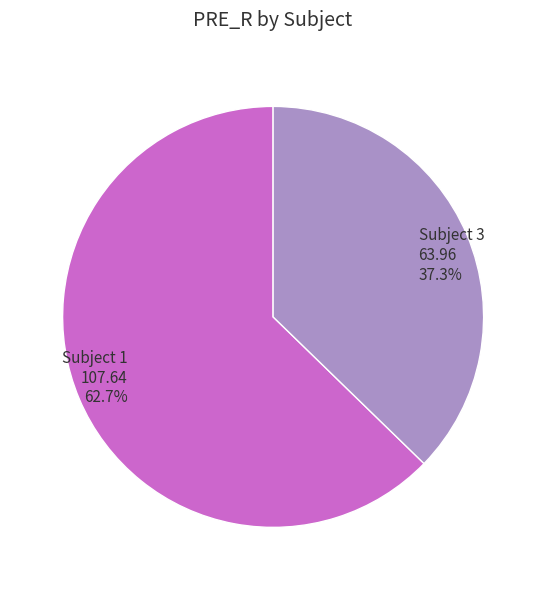

Rank the categories by value from highest to lowest.

Subject 1, Subject 3